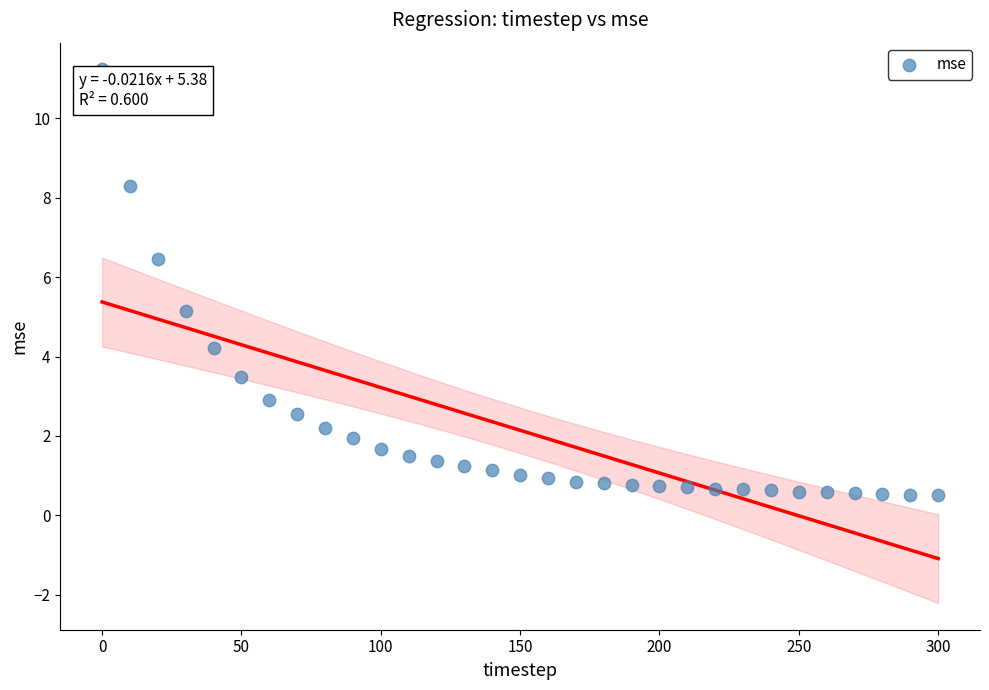

What is the range of Y values (max minus min)?

10.7